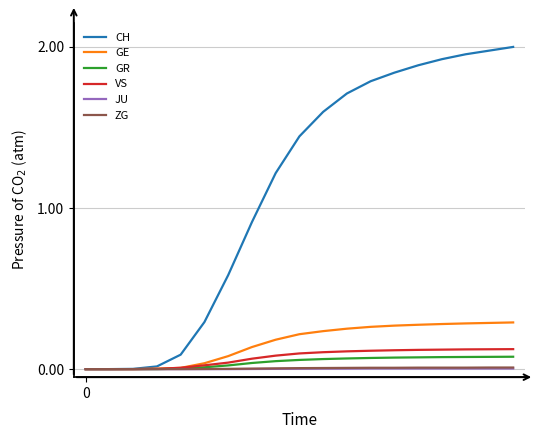

Which series has the largest range (max minus min)?

CH